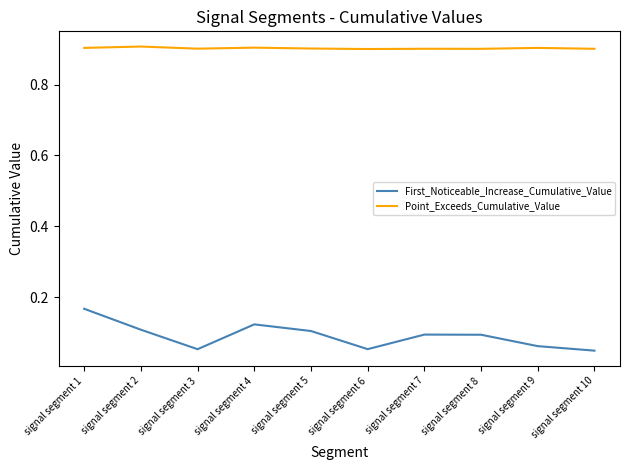

At signal segment 3, list the series in order from smallest to largest.

First_Noticeable_Increase_Cumulative_Value, Point_Exceeds_Cumulative_Value